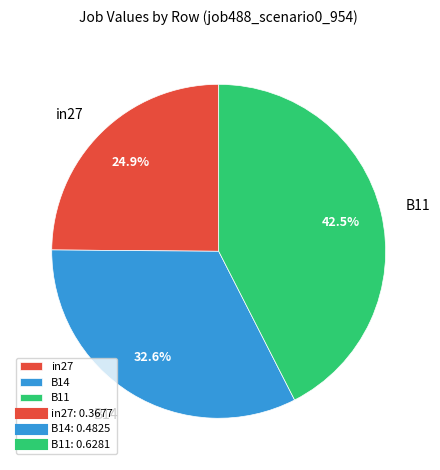

The B14 slice represents 23% of the pie. True or false?

False